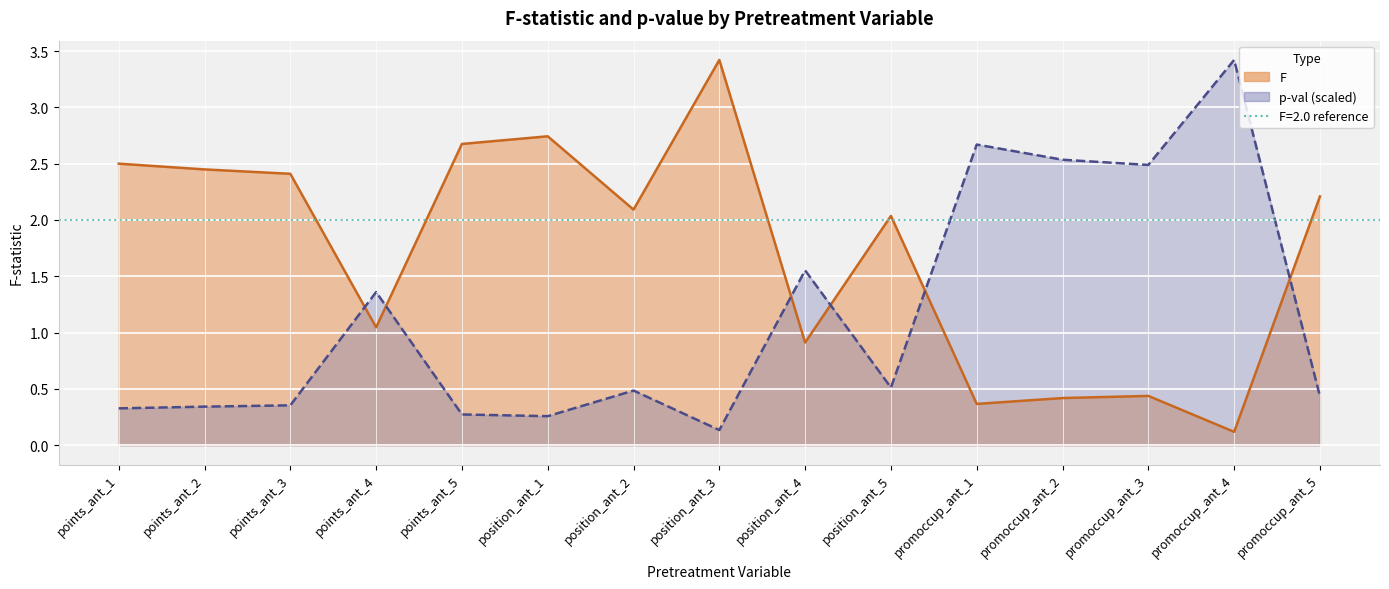

What is the label of the 10th point from the left?

position_ant_5